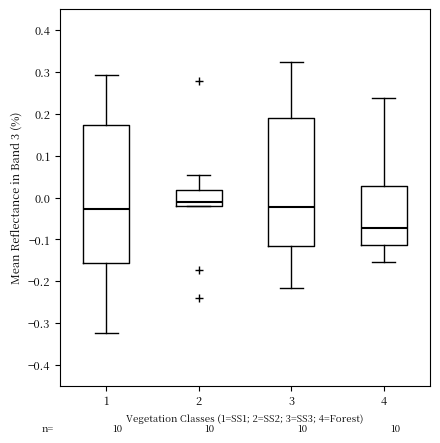

Which box's median line is the highest?

2